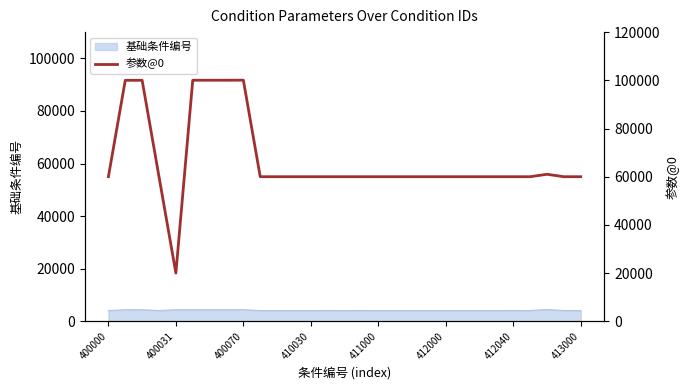

What is the greatest value displayed?

100060